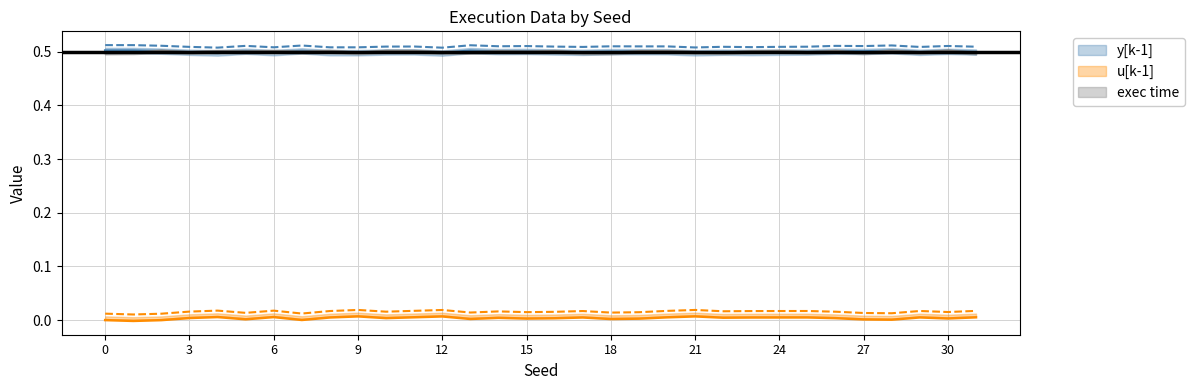

At which category does the chart reach its minimum across all series?

1